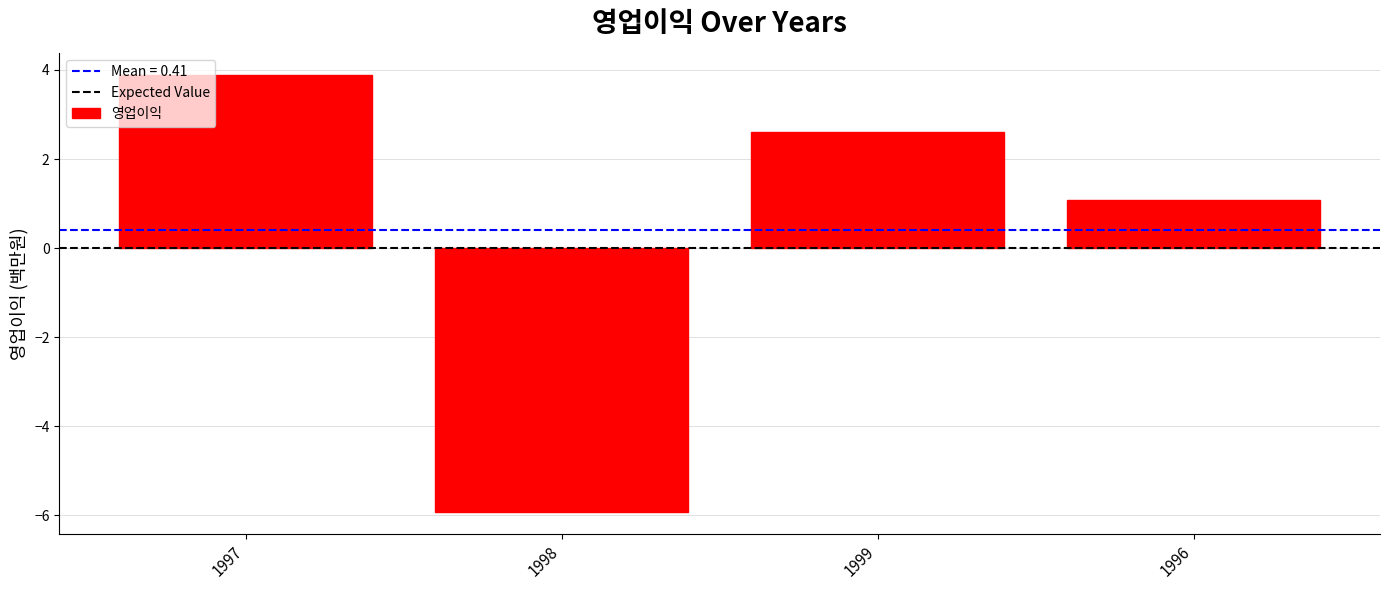

Rank the categories by value from lowest to highest.

1998, 1996, 1999, 1997